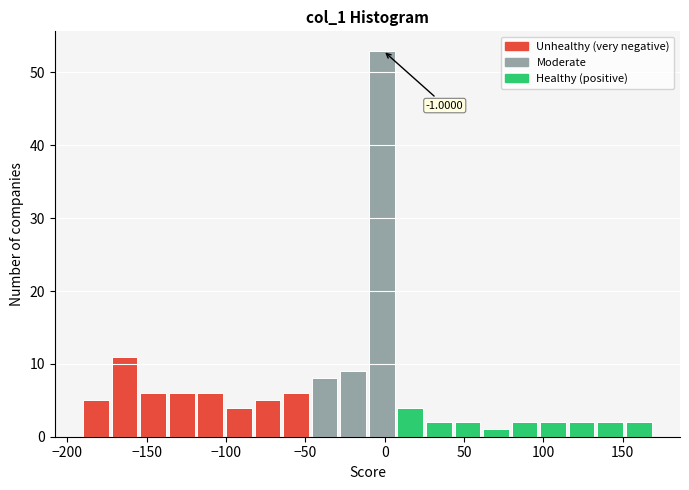

Around what value on the x-axis is the tallest bar? Give the approximate position of its centre, as read against the axis.

0